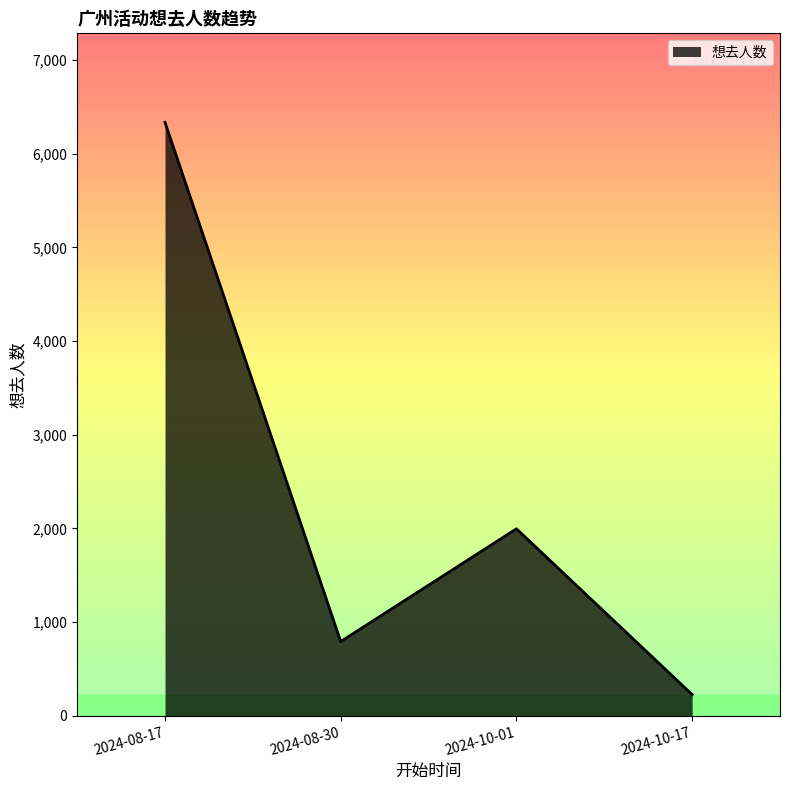

Where does the data first go above 1996?

2024-08-17